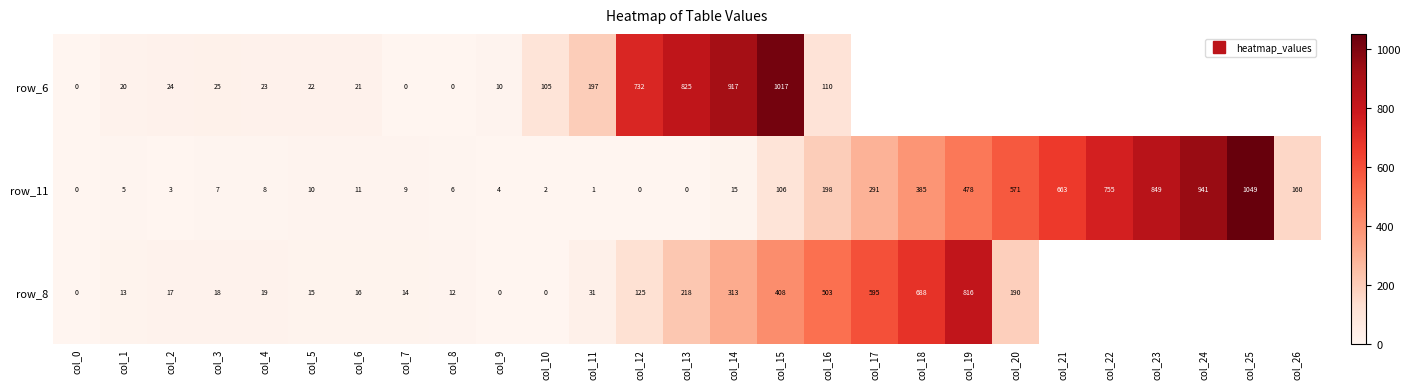

Which category has the highest value across all series?

col_25